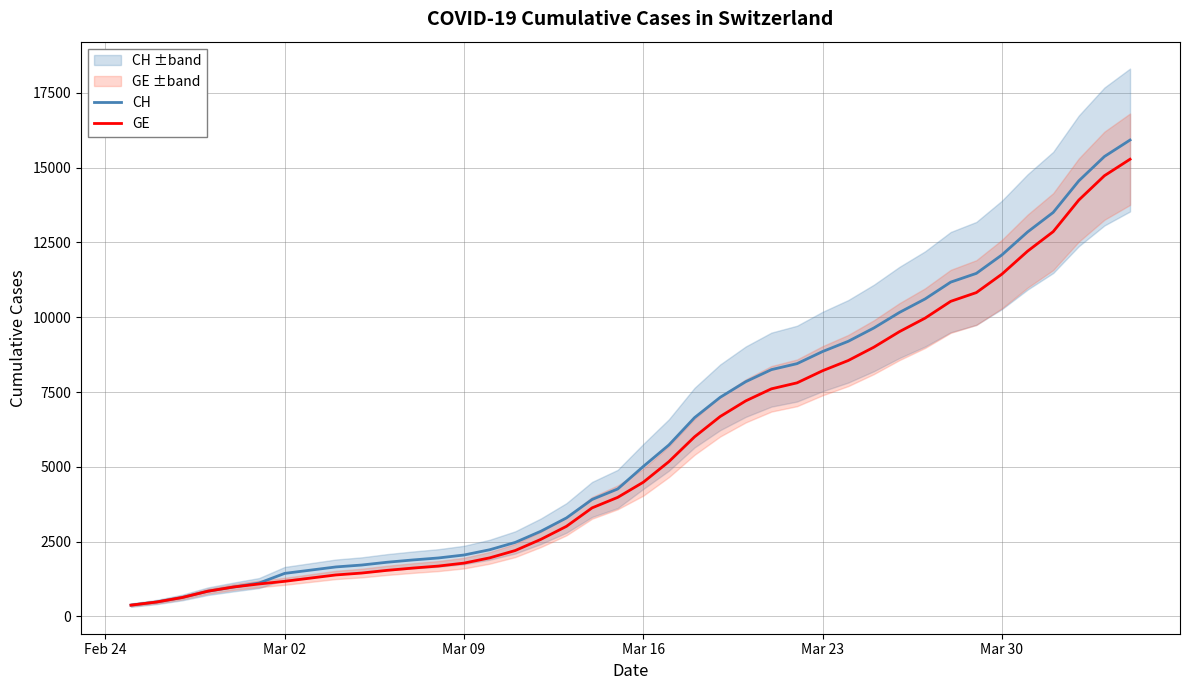

What is the highest value of the GE series?

15284